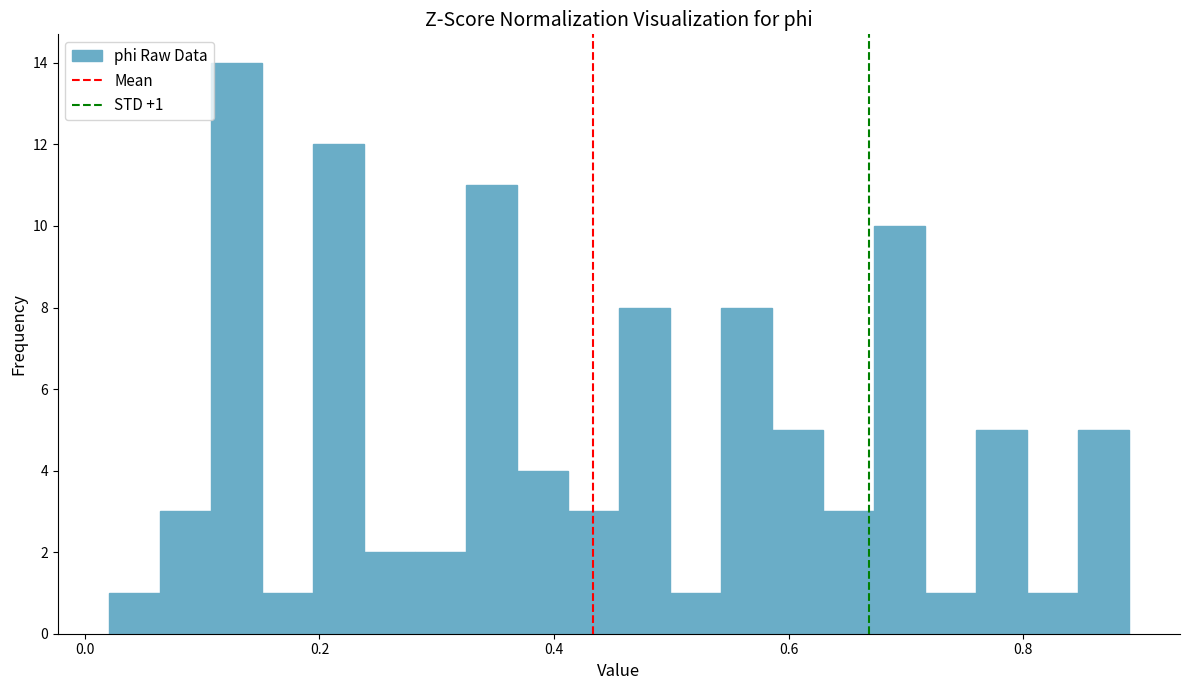

Around what value on the x-axis is the tallest bar? Give the approximate position of its centre, as read against the axis.

0.12